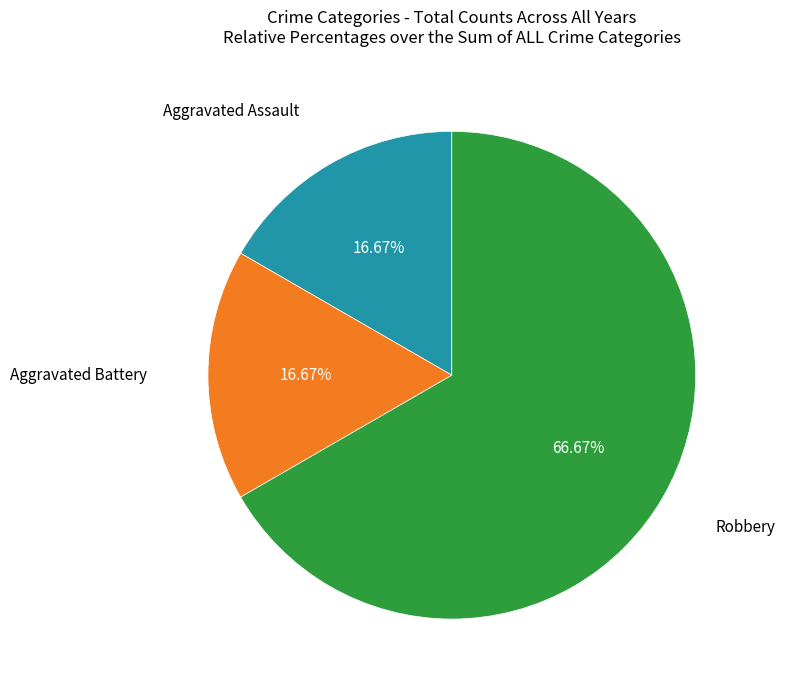

Is there a majority slice in this chart?

Yes